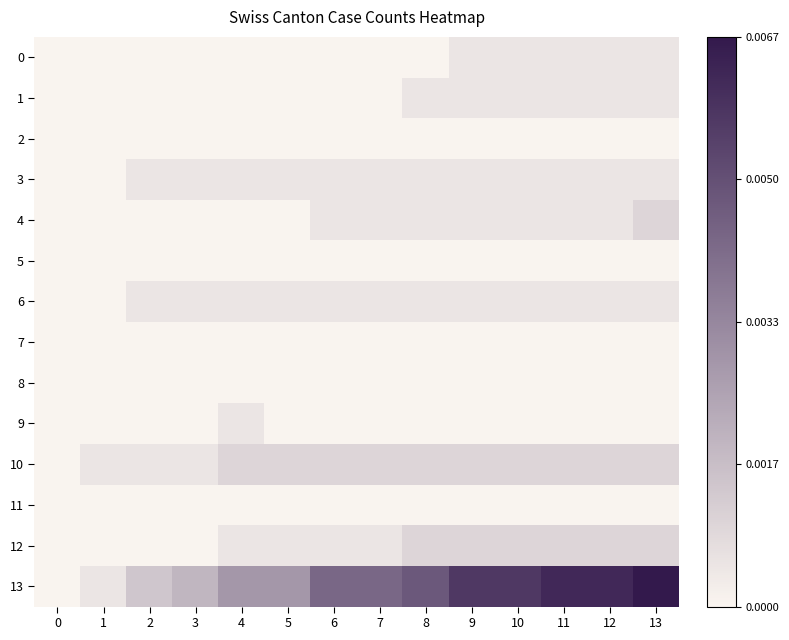

Reading left to right, list all the values displayed in this chart.

0: 0=0	1=0	2=0	3=0	4=0	5=0	6=0	7=0	8=0	9=1	10=1	11=1	12=1	13=1
1: 0=0	1=0	2=0	3=0	4=0	5=0	6=0	7=0	8=1	9=1	10=1	11=1	12=1	13=1
2: 0=0	1=0	2=0	3=0	4=0	5=0	6=0	7=0	8=0	9=0	10=0	11=0	12=0	13=0
3: 0=0	1=0	2=1	3=1	4=1	5=1	6=1	7=1	8=1	9=1	10=1	11=1	12=1	13=1
4: 0=0	1=0	2=0	3=0	4=0	5=0	6=1	7=1	8=1	9=1	10=1	11=1	12=1	13=2
5: 0=0	1=0	2=0	3=0	4=0	5=0	6=0	7=0	8=0	9=0	10=0	11=0	12=0	13=0
6: 0=0	1=0	2=1	3=1	4=1	5=1	6=1	7=1	8=1	9=1	10=1	11=1	12=1	13=1
7: 0=0	1=0	2=0	3=0	4=0	5=0	6=0	7=0	8=0	9=0	10=0	11=0	12=0	13=0
8: 0=0	1=0	2=0	3=0	4=0	5=0	6=0	7=0	8=0	9=0	10=0	11=0	12=0	13=0
9: 0=0	1=0	2=0	3=0	4=1	5=0	6=0	7=0	8=0	9=0	10=0	11=0	12=0	13=0
10: 0=0	1=1	2=1	3=1	4=2	5=2	6=2	7=2	8=2	9=2	10=2	11=2	12=2	13=2
11: 0=0	1=0	2=0	3=0	4=0	5=0	6=0	7=0	8=0	9=0	10=0	11=0	12=0	13=0
12: 0=0	1=0	2=0	3=0	4=1	5=1	6=1	7=1	8=2	9=2	10=2	11=2	12=2	13=2
13: 0=0	1=1	2=3	3=4	4=6	5=6	6=9	7=9	8=10	9=12	10=12	11=13	12=13	13=14